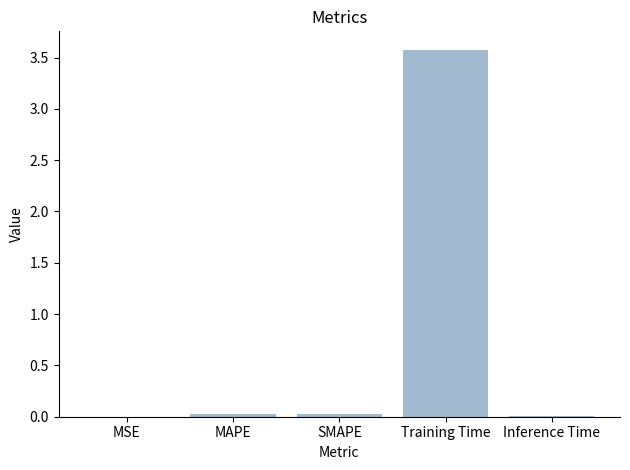

Is it true that the value at Training Time is 3.6?

True